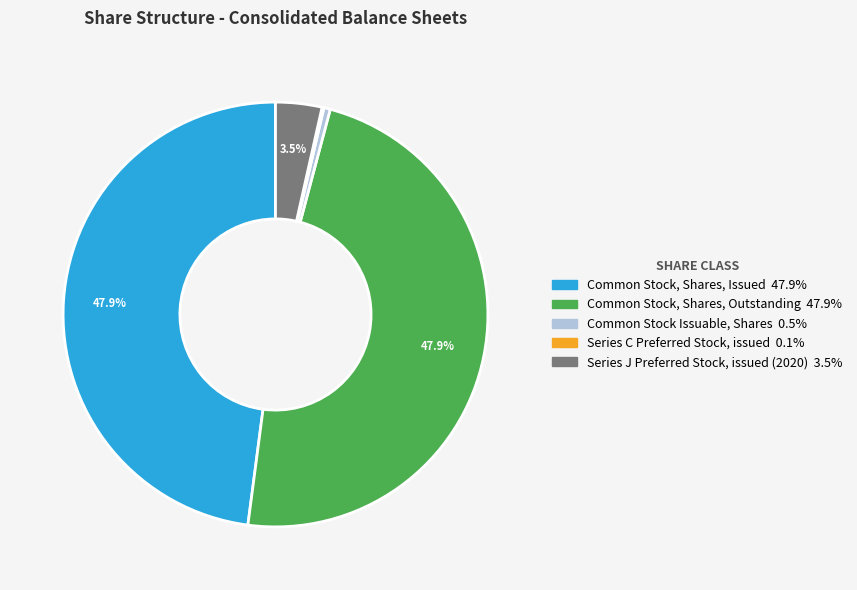

What percentage is NOT represented by Common Stock, Shares, Issued?

52.1%